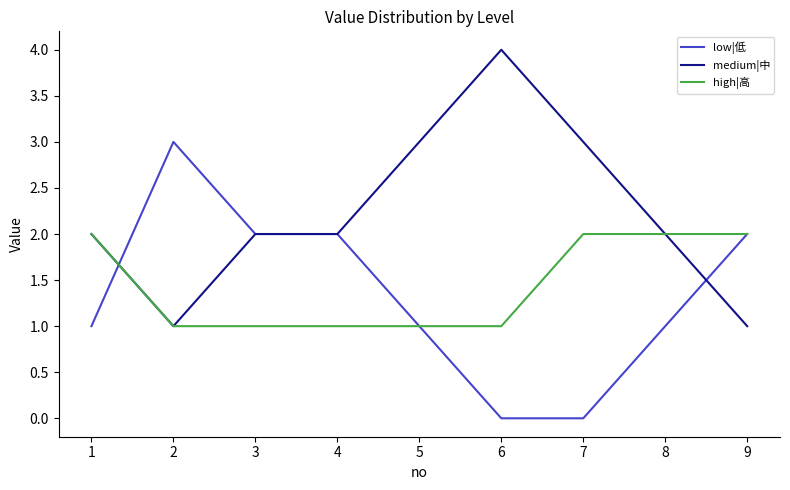

What is the difference between the low|低 values at 9 and 6?

2